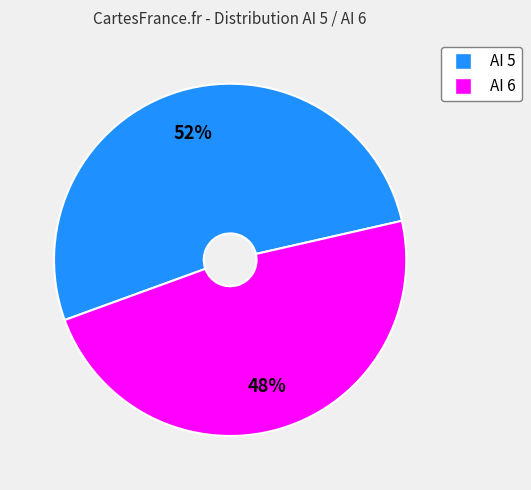

Which slice represents more than half of the pie?

AI 5